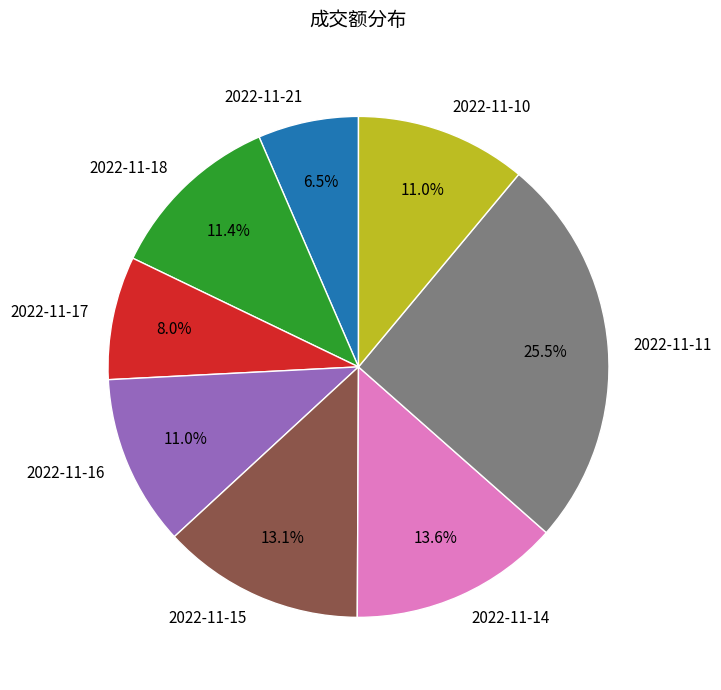

Is it true that 2022-11-17 is 1% of the pie?

False